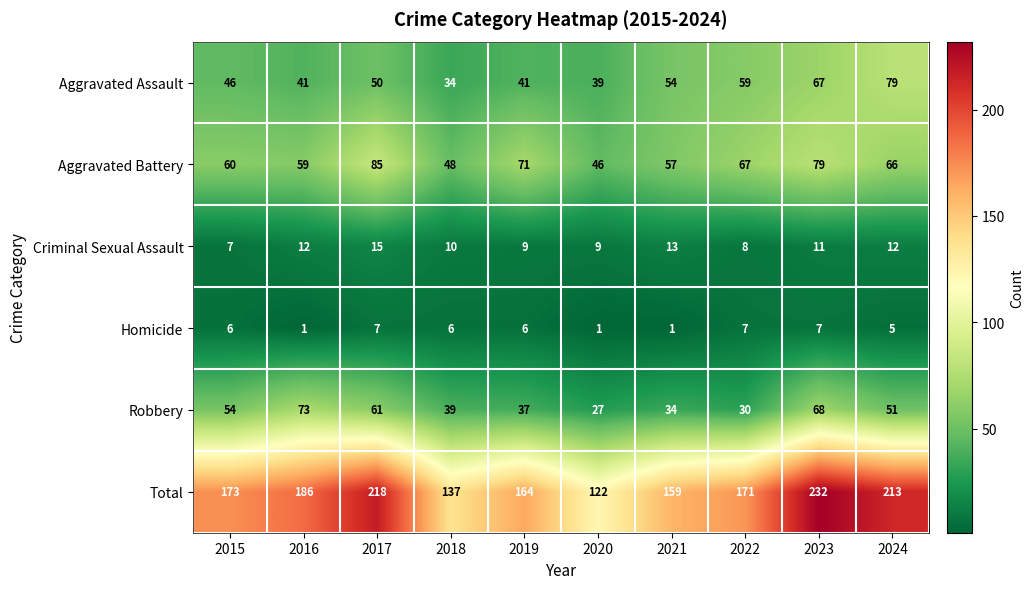

At 2020, list the series in order from smallest to largest.

Homicide, Criminal Sexual Assault, Robbery, Aggravated Assault, Aggravated Battery, Total